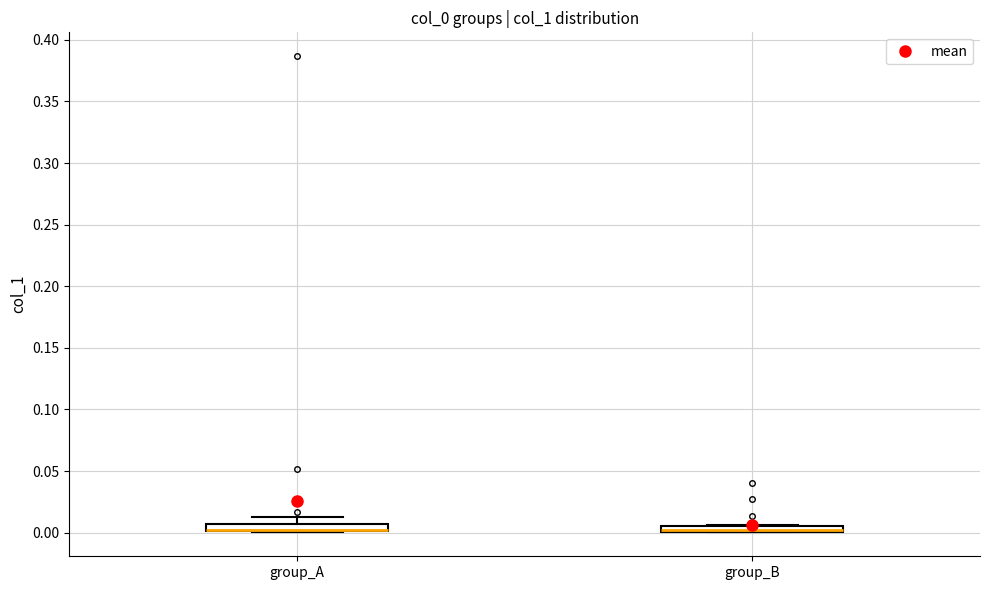

Where is the upper edge of the box for group_B on the y-axis? The values are not printed on the chart, so give them approximately, as read against the axis.

0.005